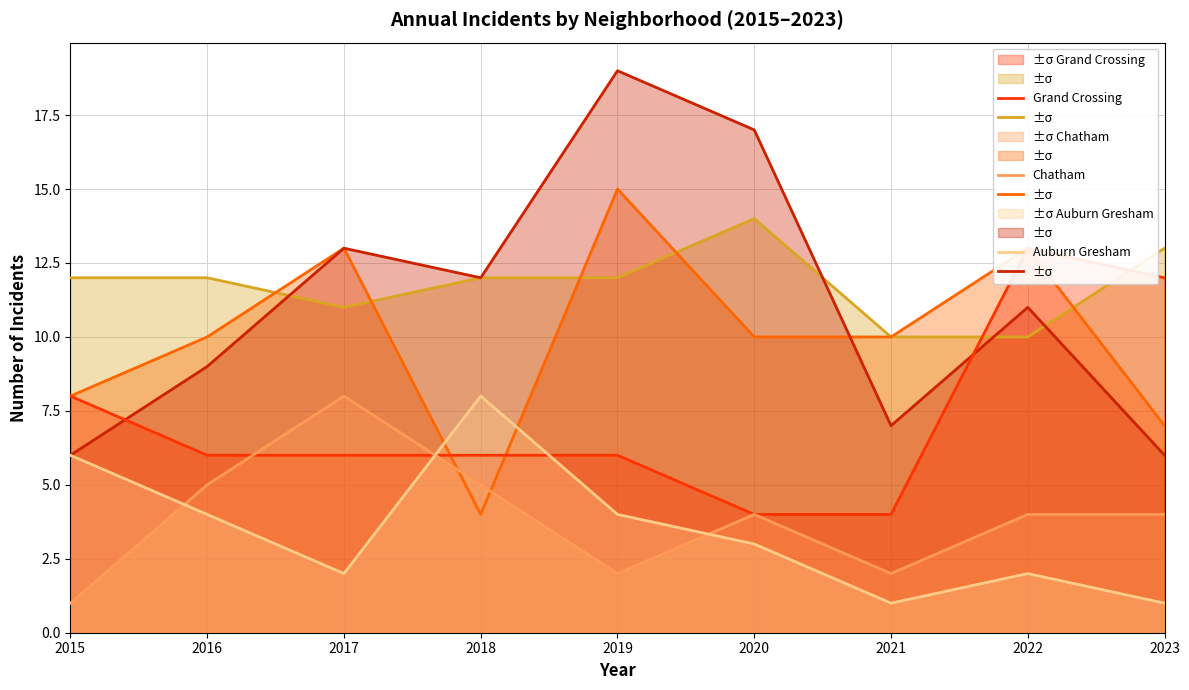

In Chatham, how many points are lower than both neighbors (excluding endpoints)?

2